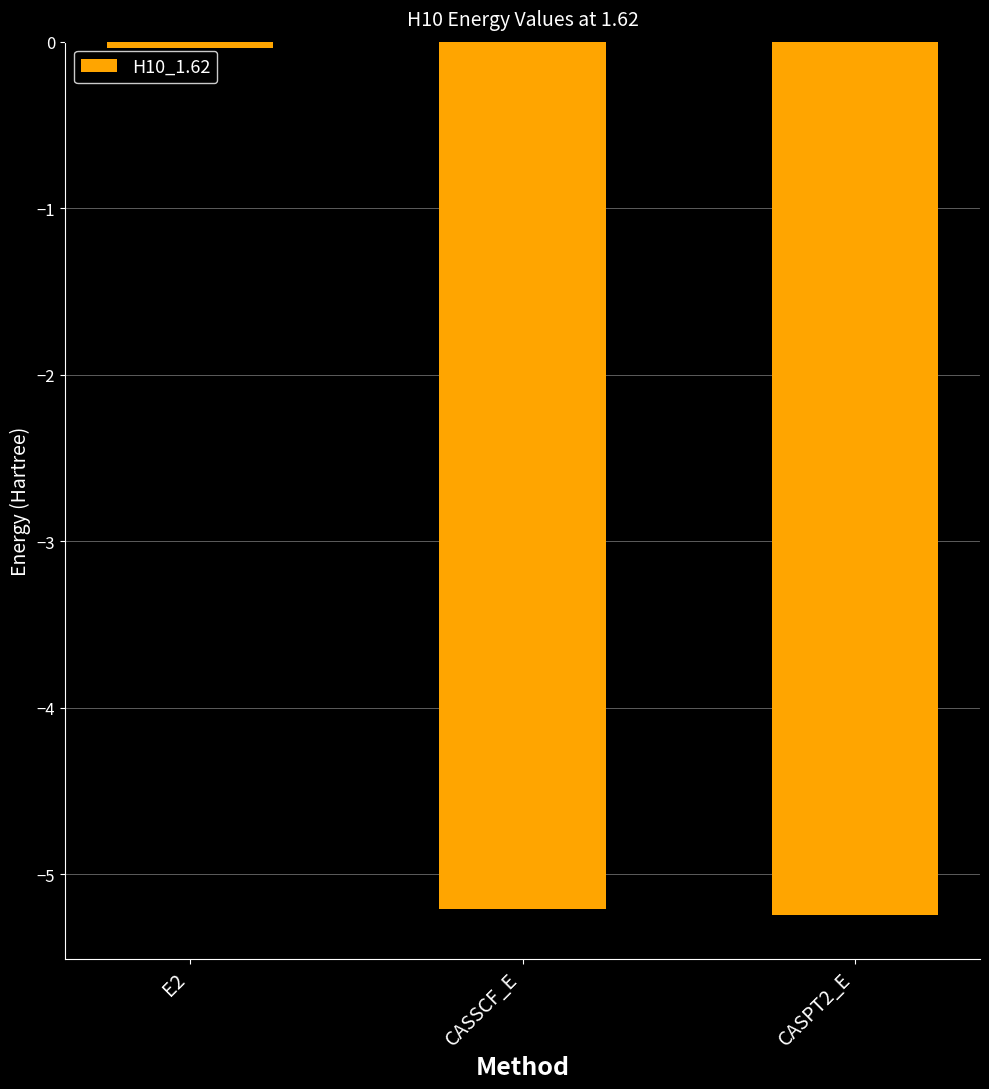

Is it true that the value at CASSCF_E is -5.2?

True